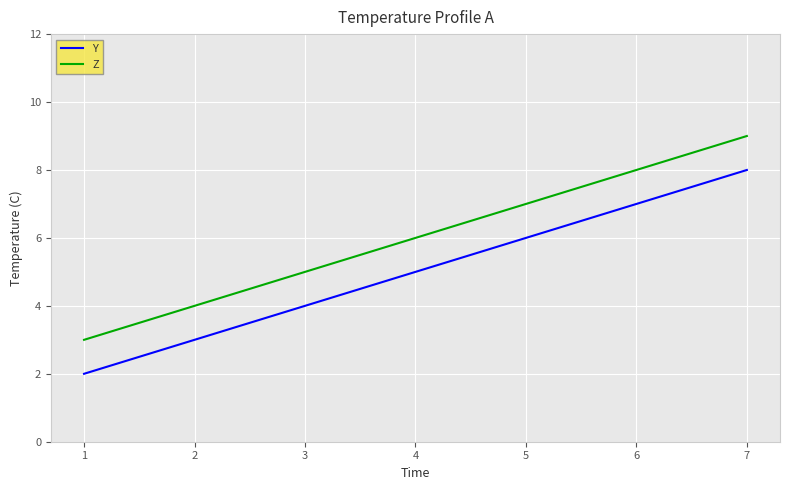

What is the maximum value for Z?

9